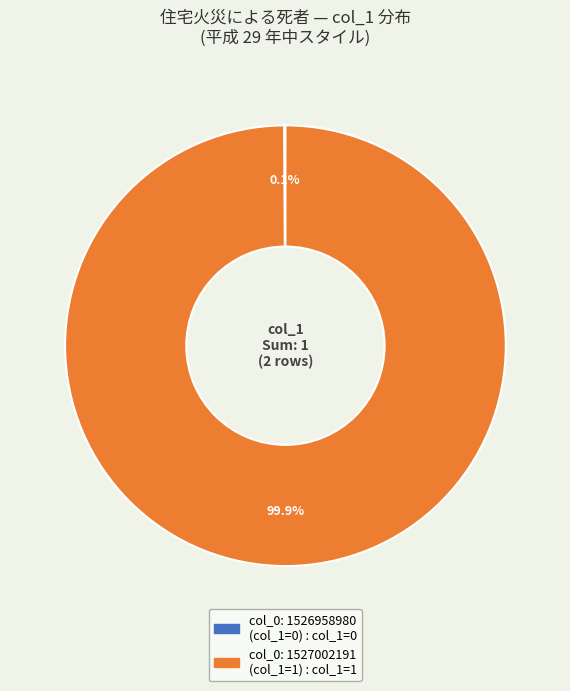

Does any single category account for the majority?

Yes